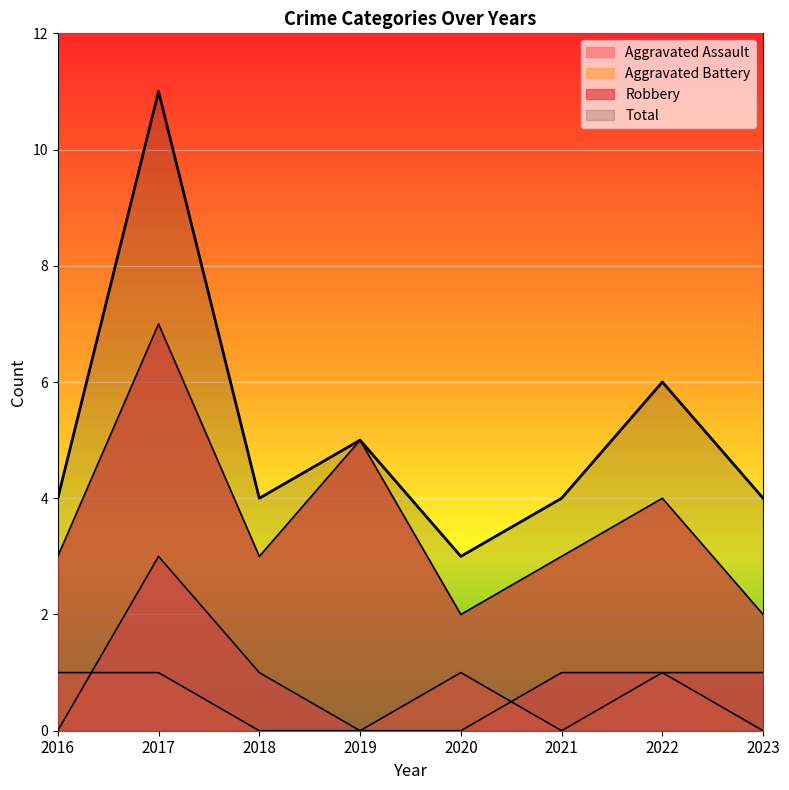

How many interior local peaks does the Robbery series have?

3